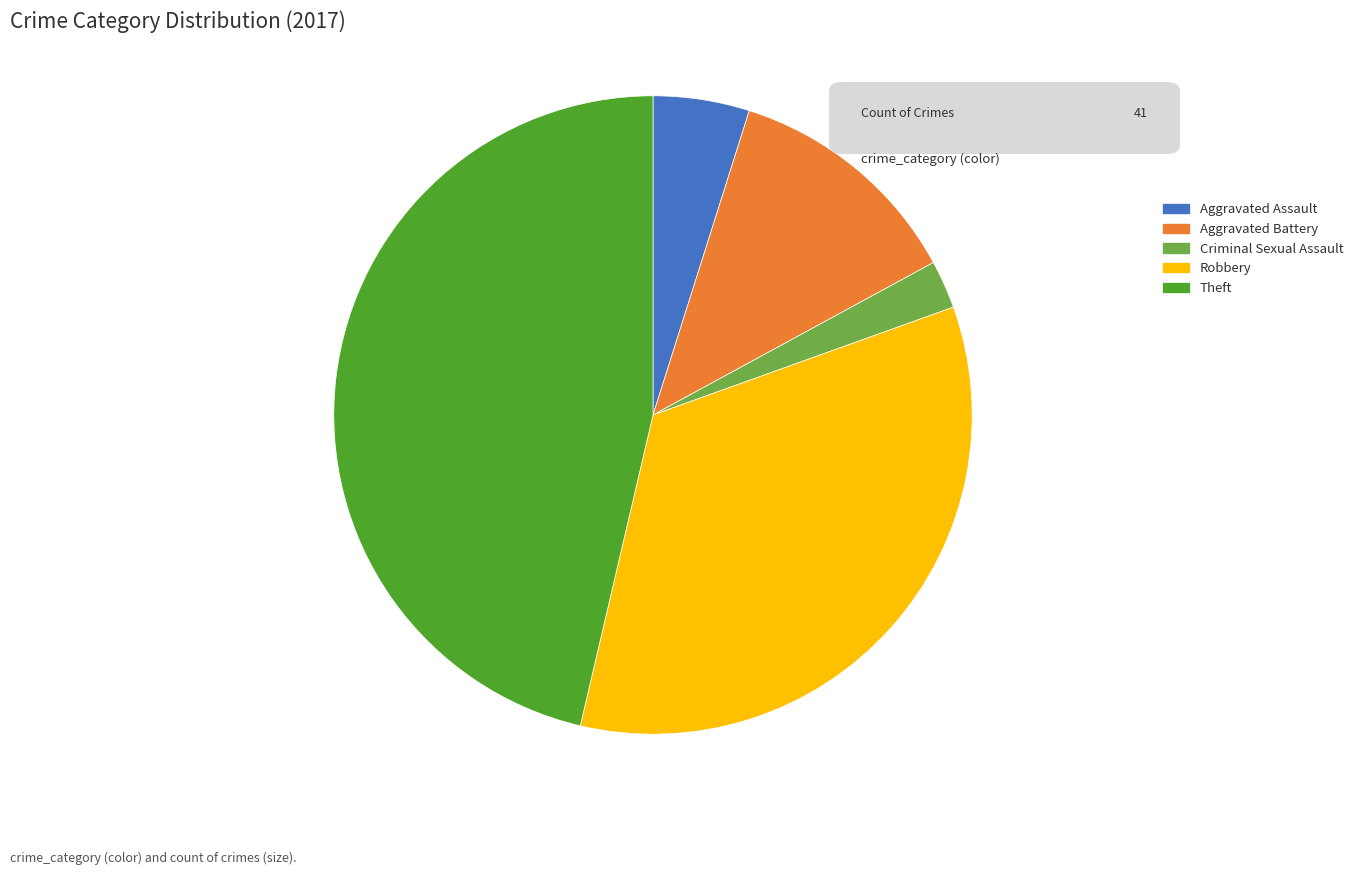

Which category has the smallest portion of the pie?

Criminal Sexual Assault